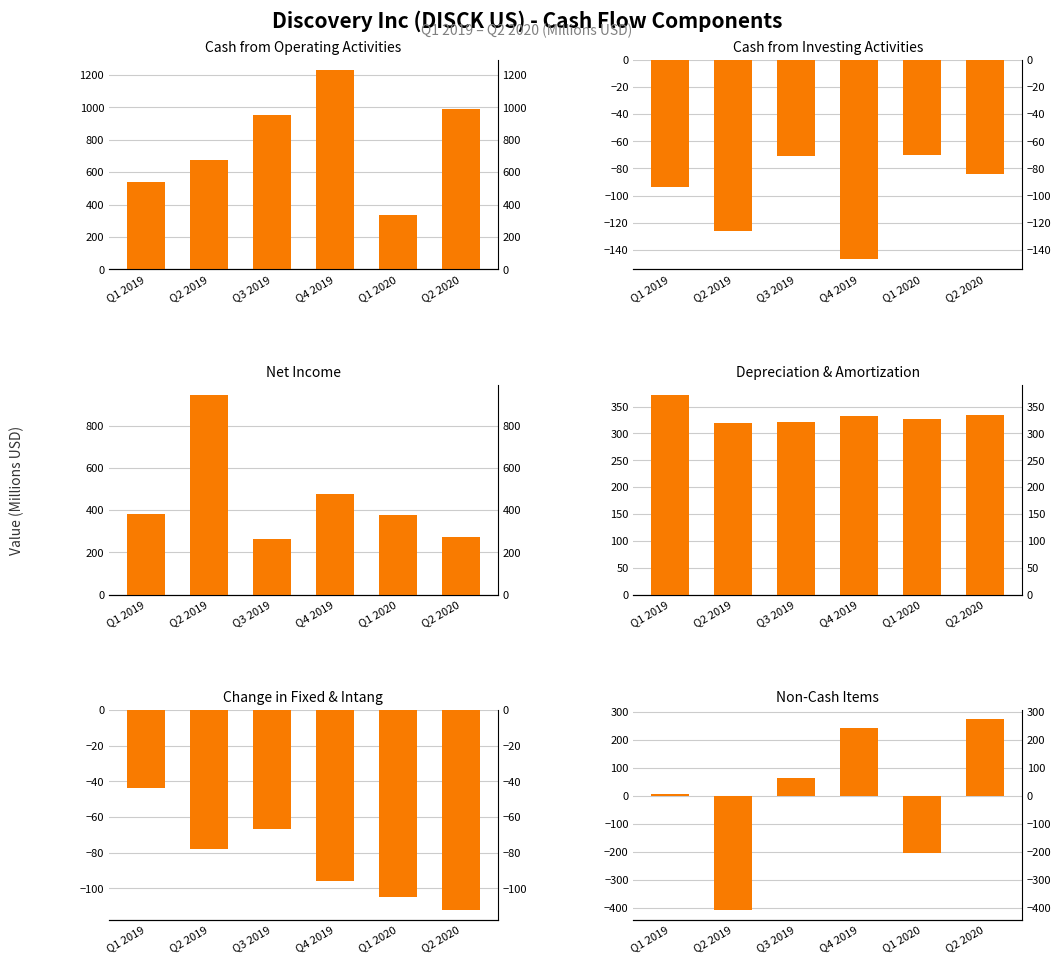

Which label corresponds to the largest value in the chart?

Q4 2019